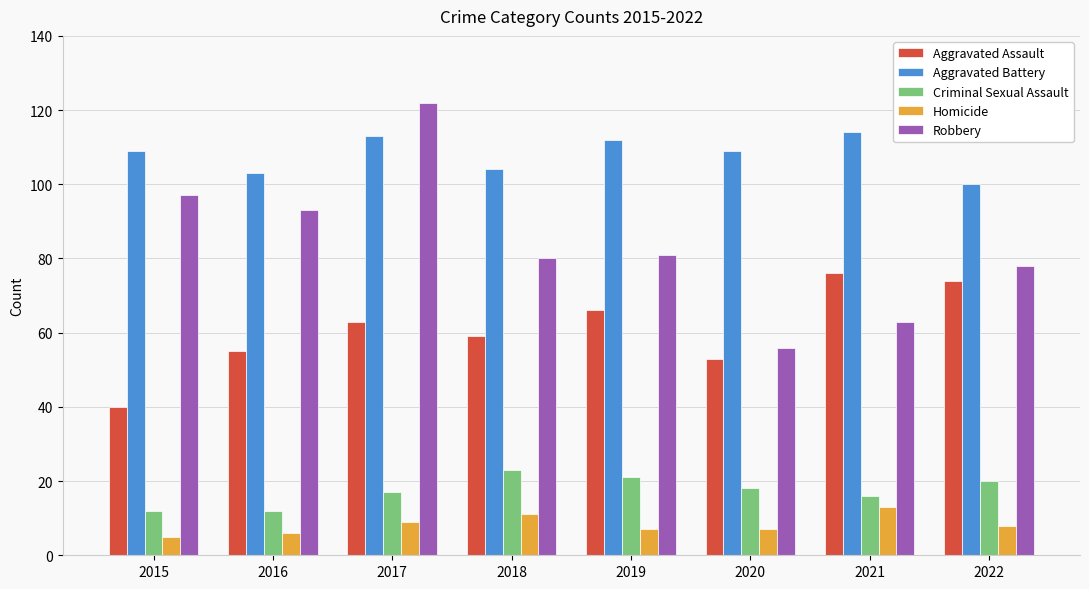

At how many categories does at least one series exceed 105?

5